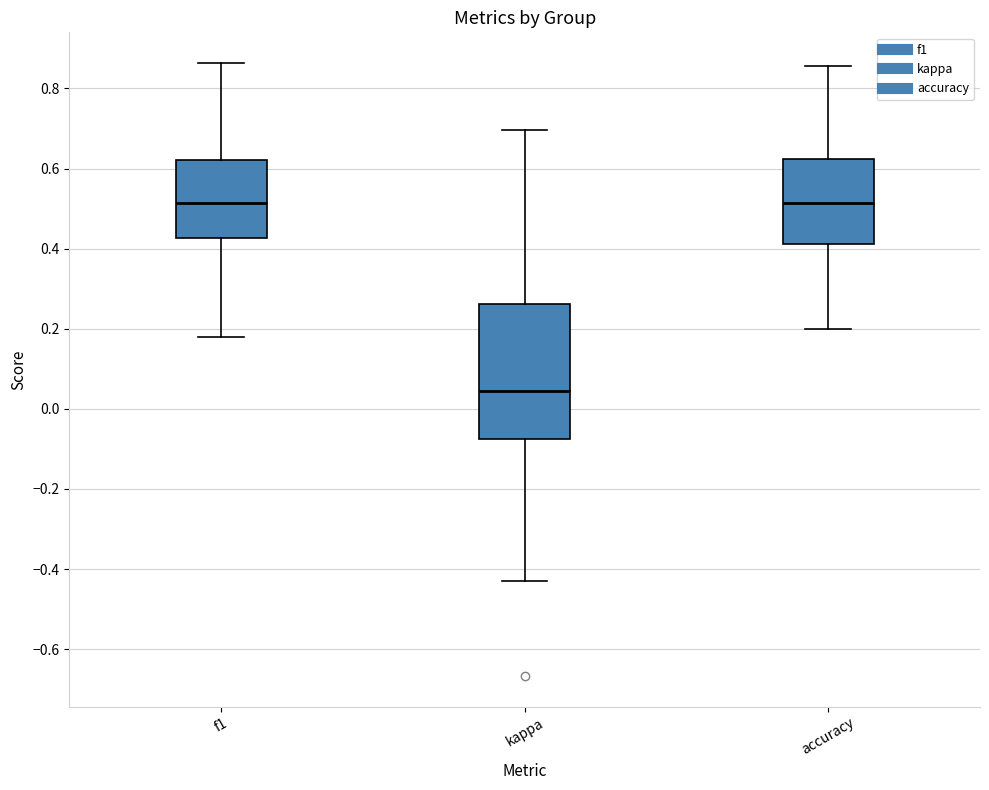

Where does the lower whisker of the box for kappa end on the y-axis? The values are not printed on the chart, so give them approximately, as read against the axis.

-0.42